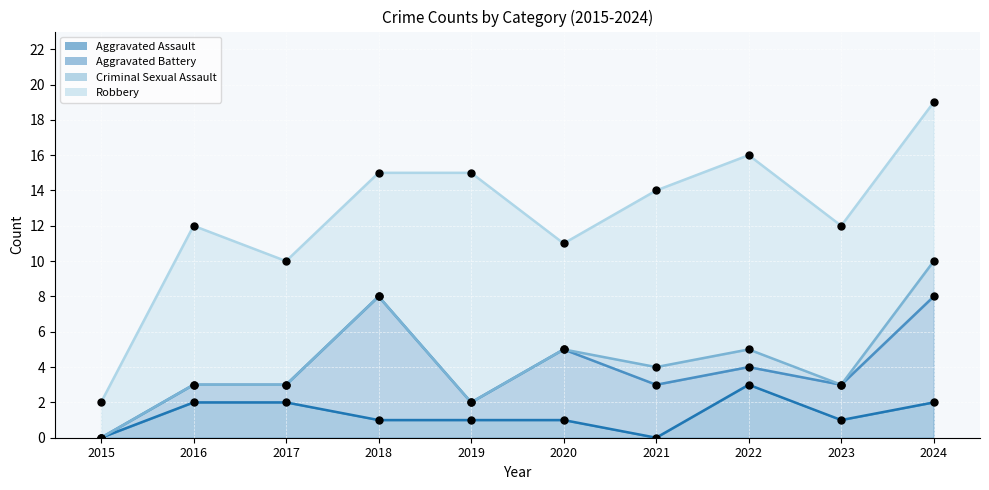

What are all the series names shown in the legend?

Aggravated Assault, Aggravated Battery, Criminal Sexual Assault, Robbery